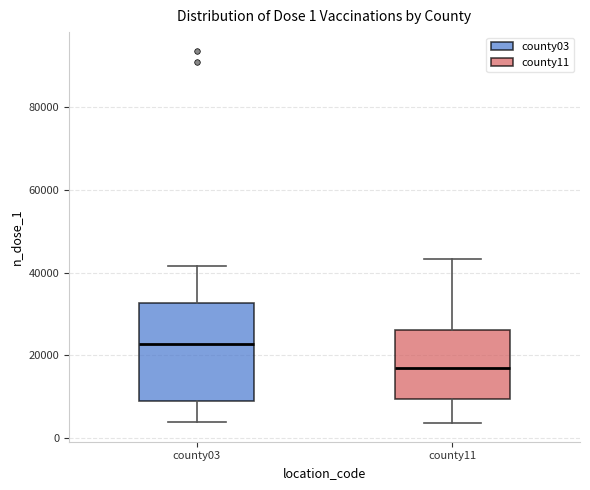

Which box is the tallest, from its lower edge to its upper edge?

county03